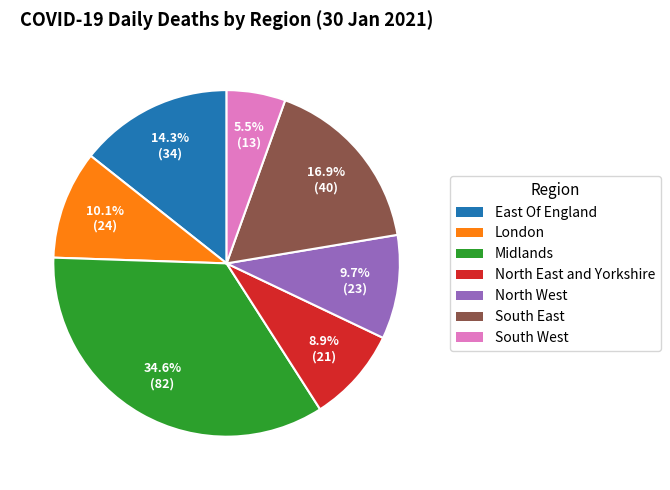

Approximately how many times larger is the value at South West compared to London?

0.5